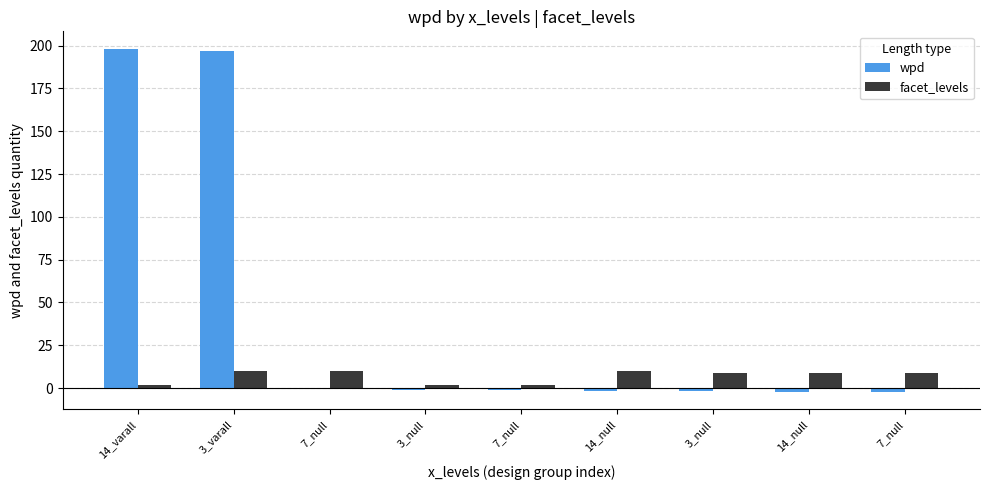

Between 14_varall and 7_null, which is larger?

14_varall